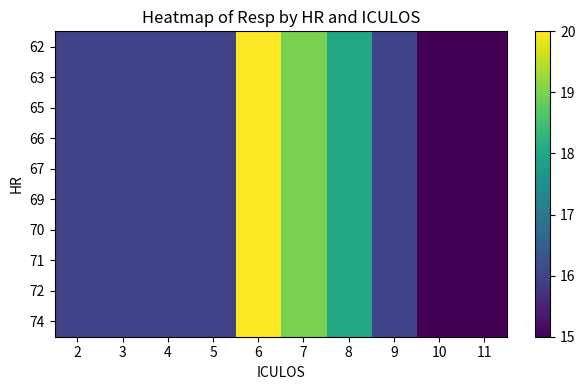

How many categories are shown in the chart?

10